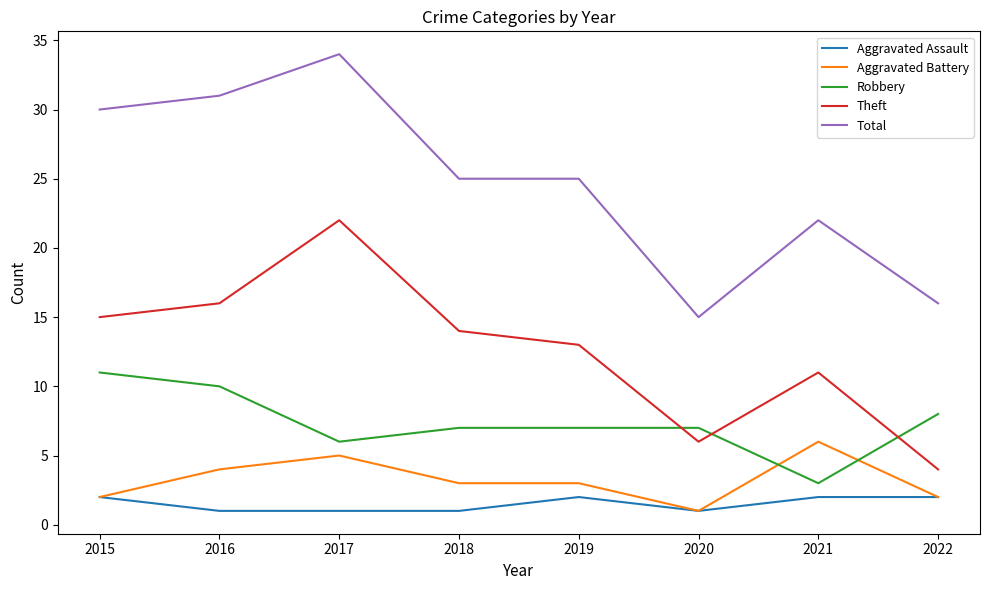

True or false: Theft and Aggravated Battery intersect in this chart.

False